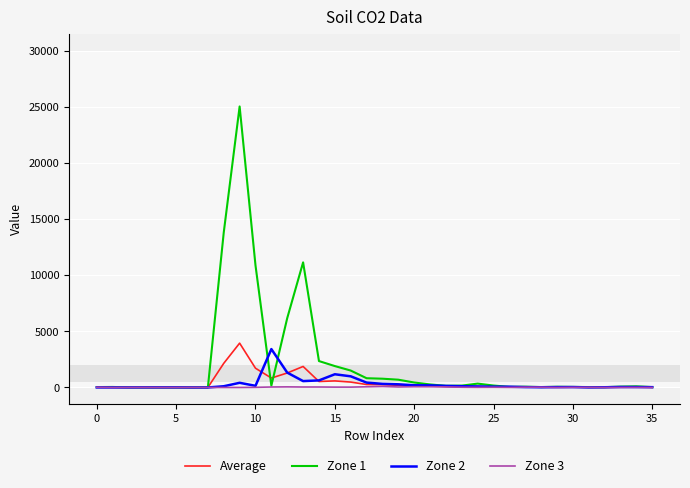

Does the chart display data point markers on the line(s)?

No